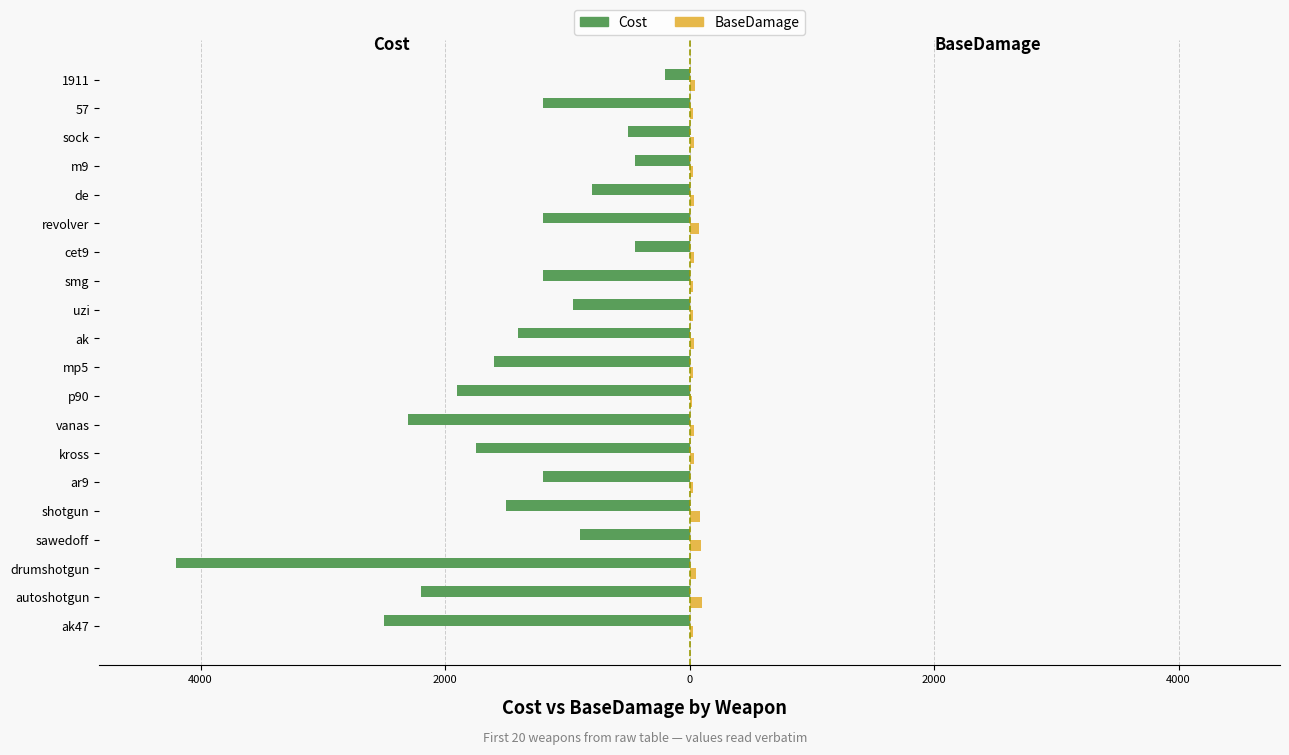

Reading right to left, transcribe all the data shown in this chart.

Cost: -2500	-2200	-4200	-900	-1500	-1200	-1750	-2300	-1900	-1600	-1400	-950	-1200	-450	-1200	-800	-450	-500	-1200	-200
BaseDamage: 25	100	50	90	85	30	35	40	22	32	40	25	30	35	75	40	30	35	25	45